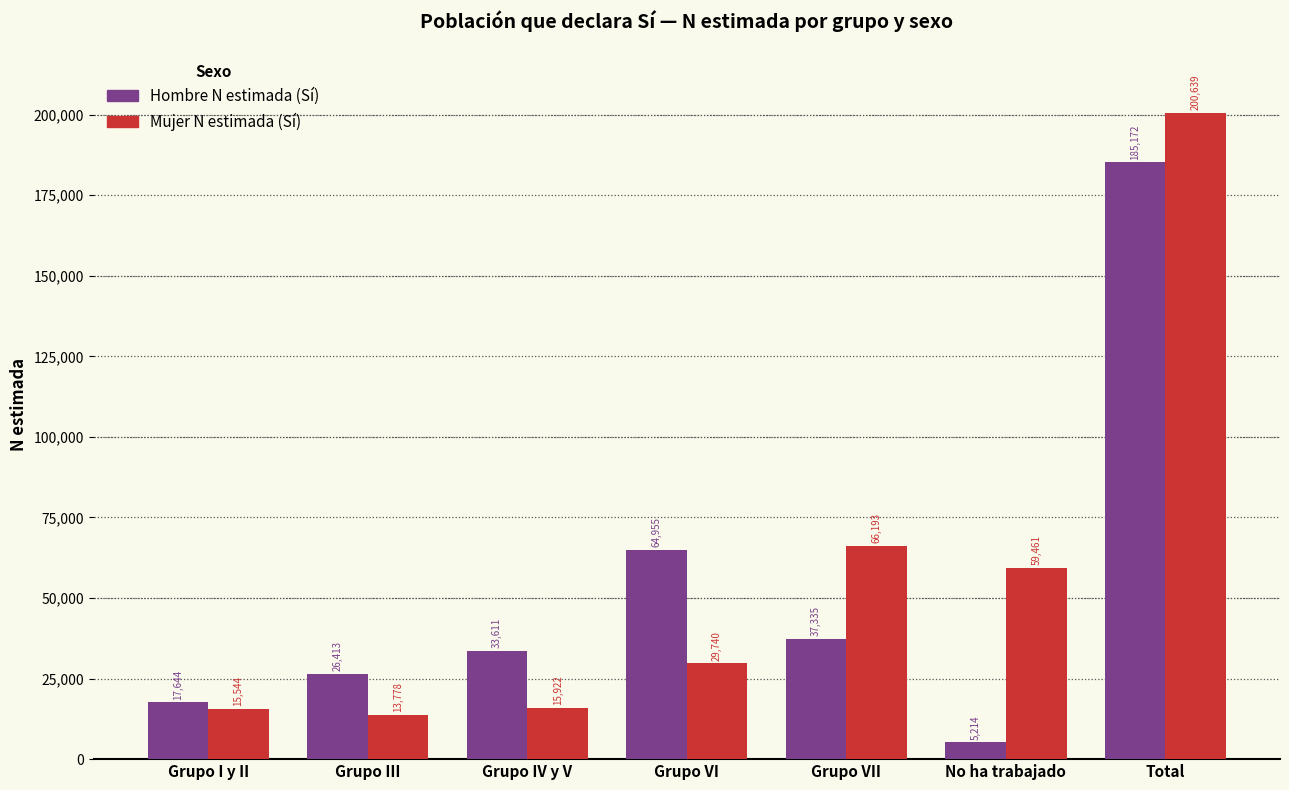

Reading right to left, what are all the values shown in this chart?

Hombre N estimada (Sí): Total=185172	No ha trabajado=5214	Grupo VII=37335	Grupo VI=64955	Grupo IV y V=33611	Grupo III=26413	Grupo I y II=17644
Mujer N estimada (Sí): Total=200639	No ha trabajado=59461	Grupo VII=66193	Grupo VI=29740	Grupo IV y V=15922	Grupo III=13778	Grupo I y II=15544